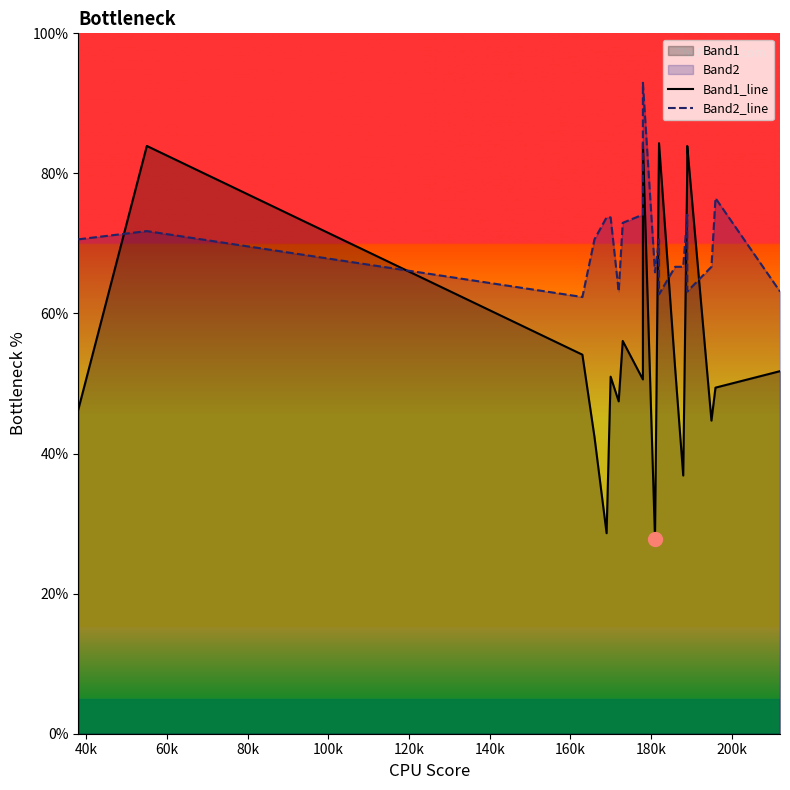

True or false: Band2_line and Band1_line intersect in this chart.

True